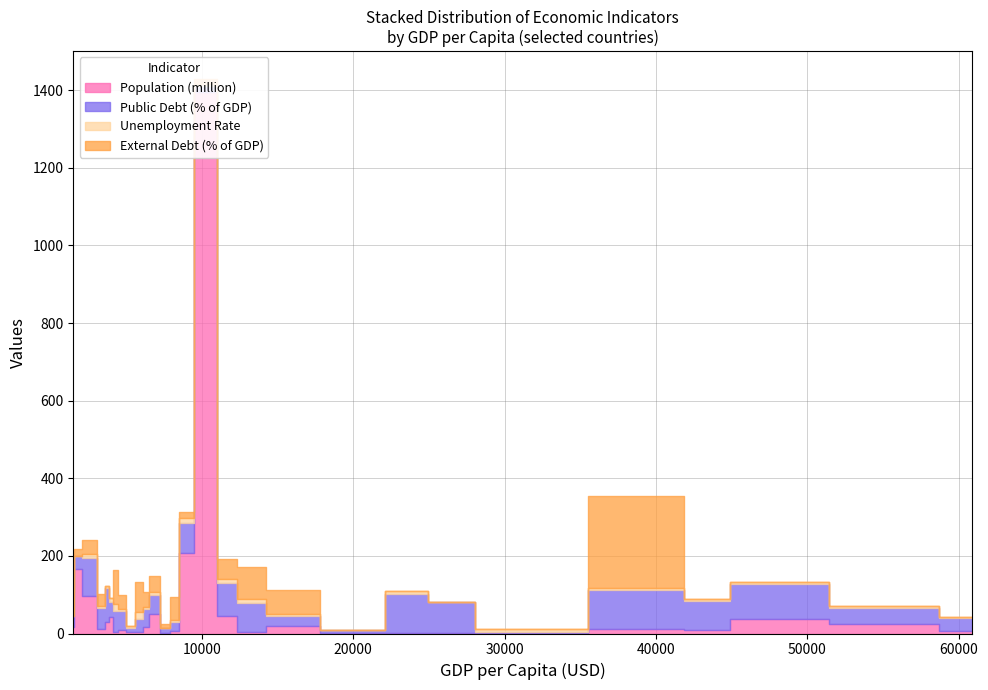

How many distinct data groups are displayed?

4